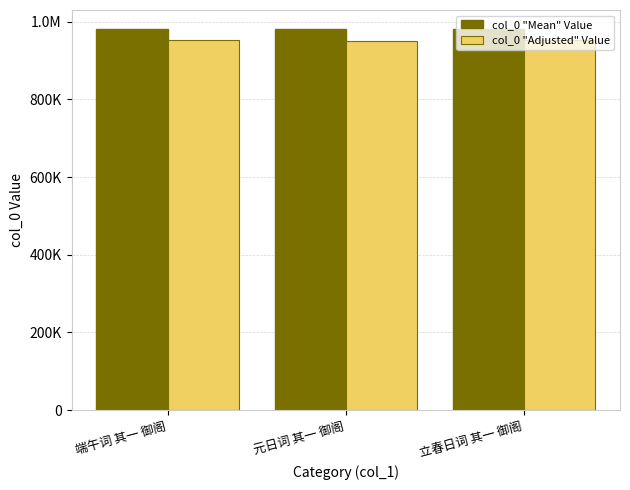

What is the label of the 1st bar from the left?

端午词 其一 御阁